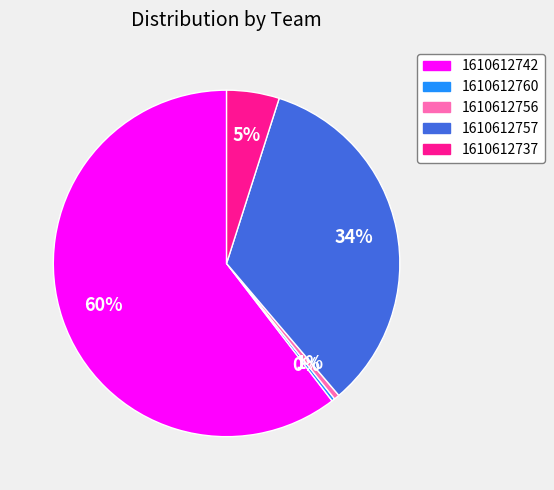

What percentage is the 1610612737 slice, to the nearest percent?

5%